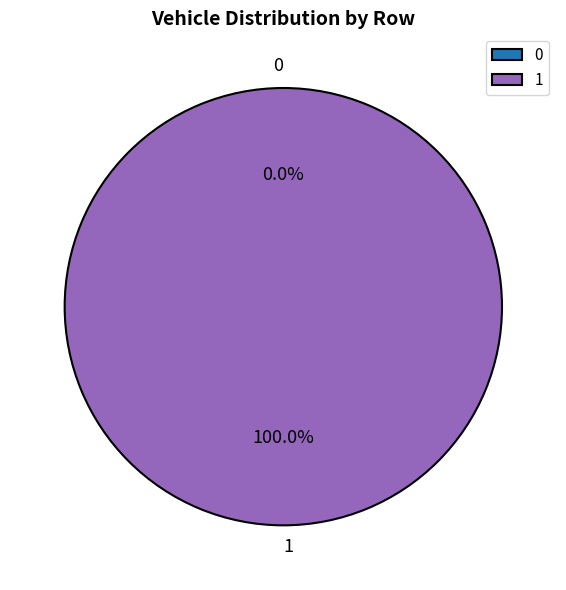

True or false: 1 accounts for 99% of the total.

False